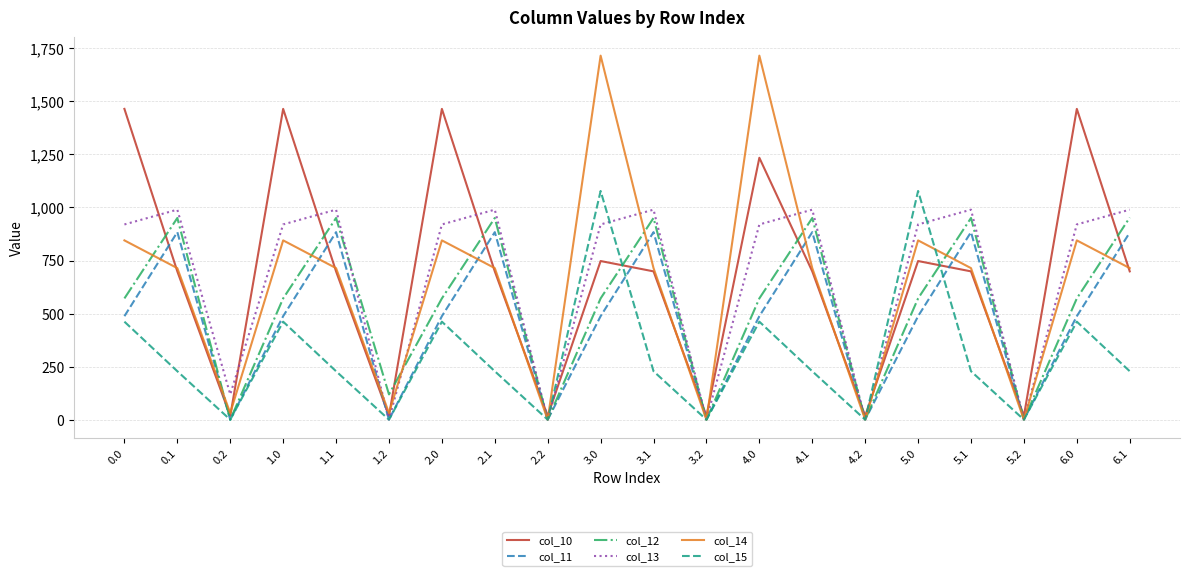

How many times do col_11 and col_10 cross each other?

13